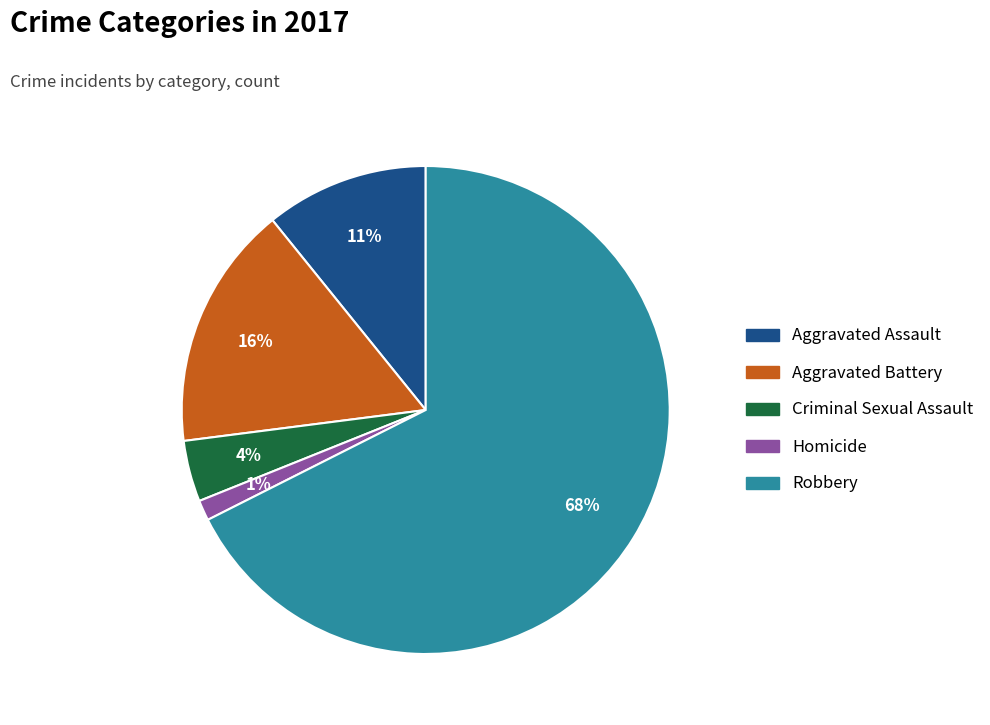

Which has a higher value, Robbery or Homicide?

Robbery